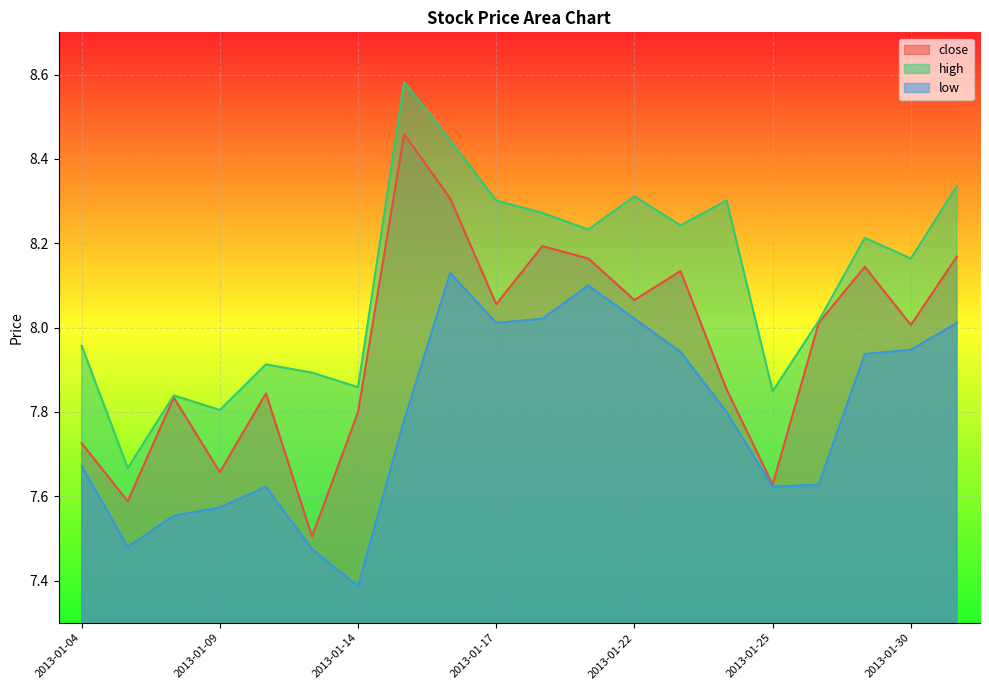

What is the minimum value for close?

7.5